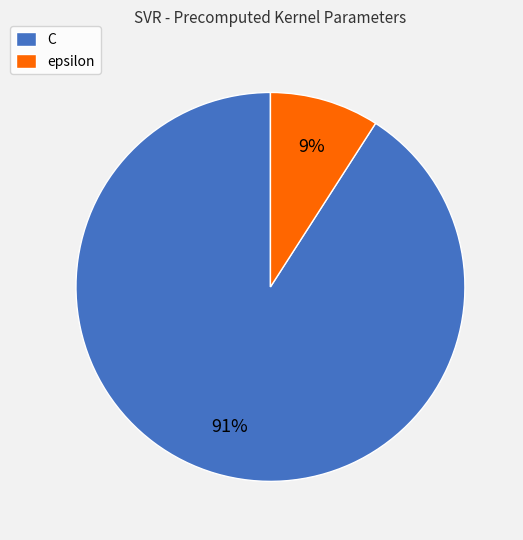

Is there any slice that represents more than half of the pie?

Yes